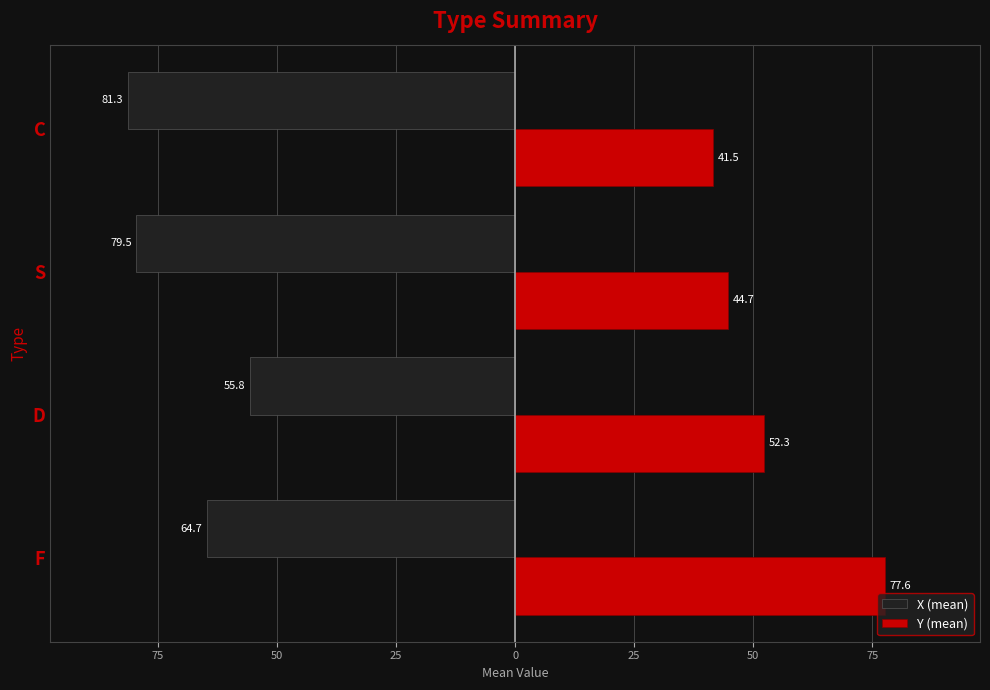

What are all the series names shown in the legend?

X (mean), Y (mean)